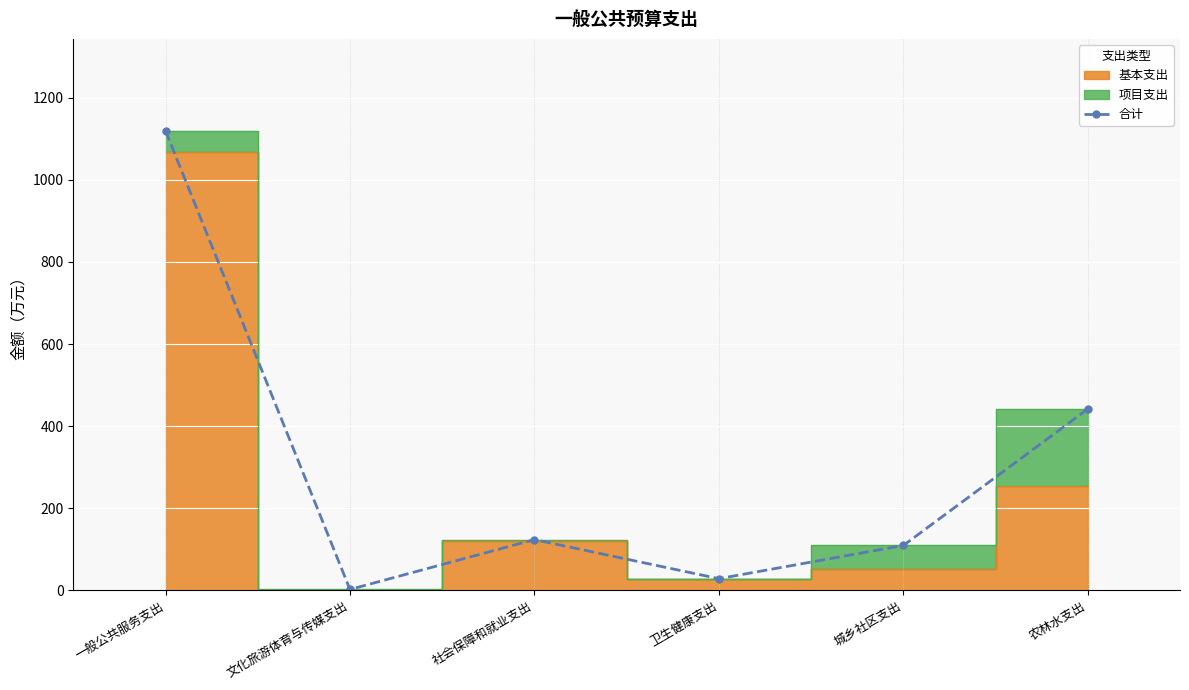

The value at 农林水支出 is 715.2. True or false?

False